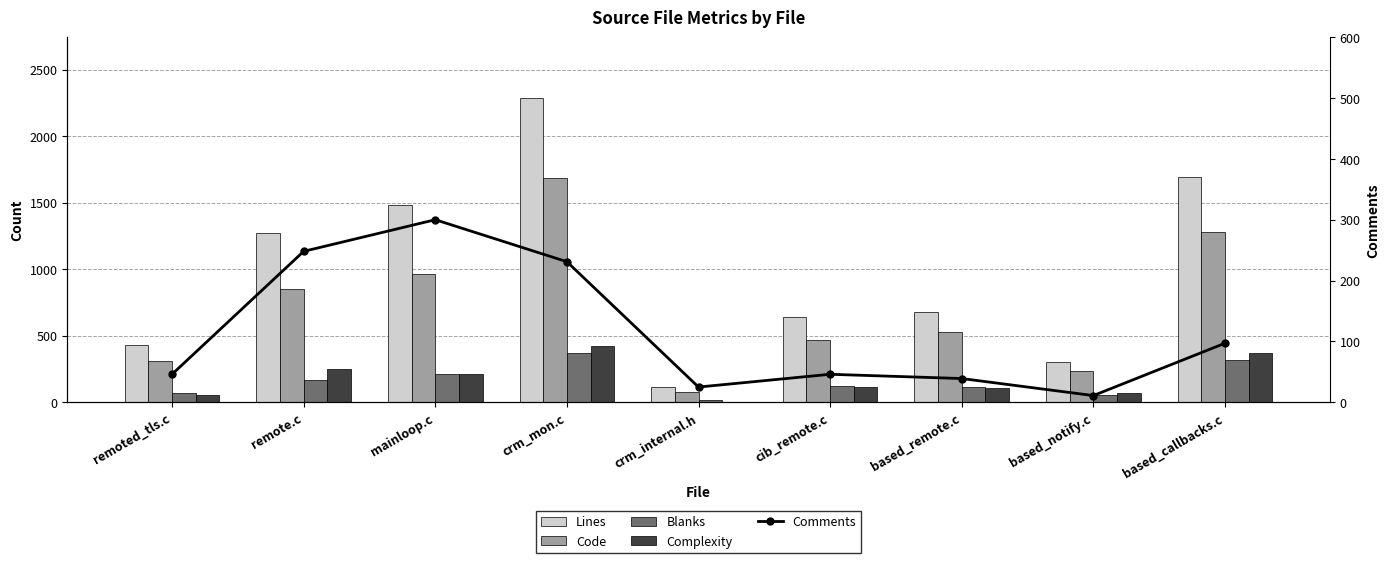

Which series has the largest range (max minus min)?

Lines